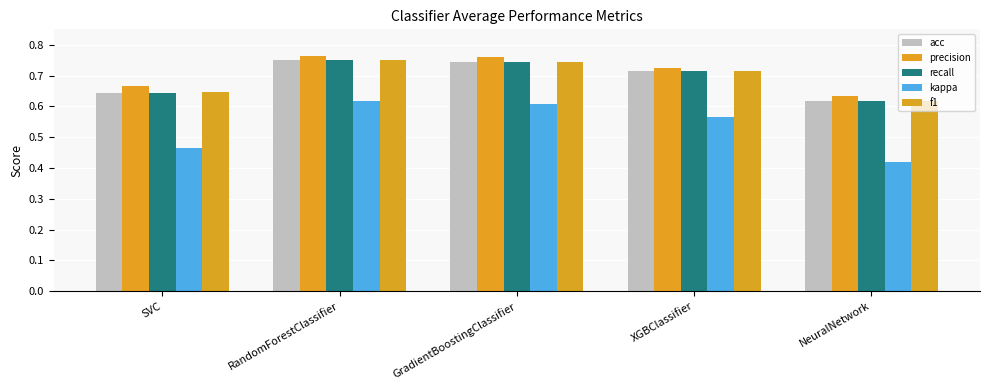

What are all the series names shown in the legend?

acc, precision, recall, kappa, f1